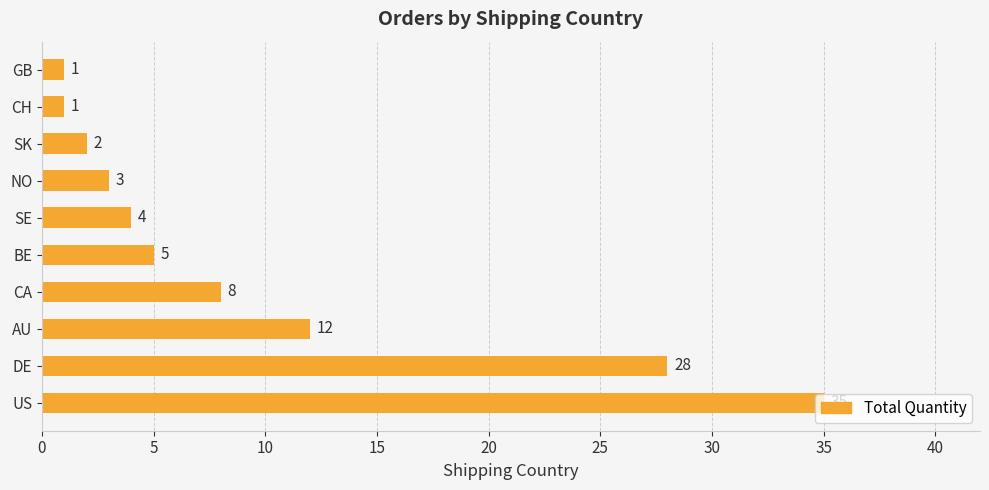

True or false: the data shows 23 at US.

False